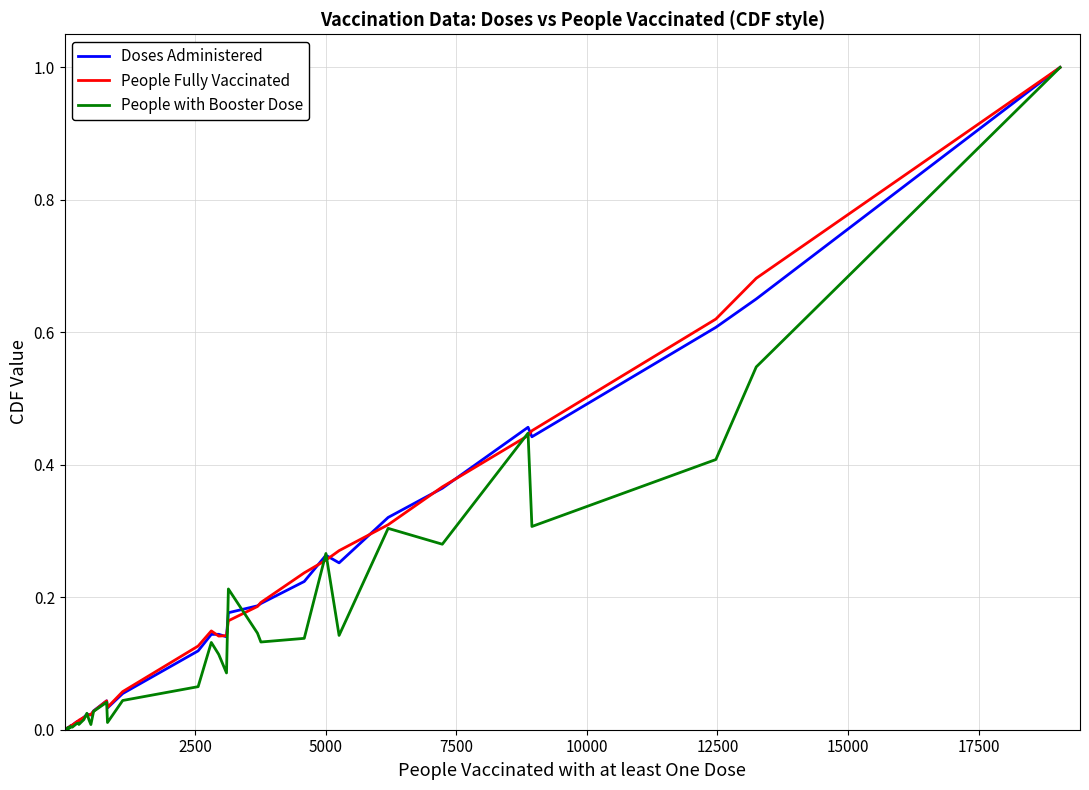

In Doses Administered, how many points are lower than both neighbors (excluding endpoints)?

9